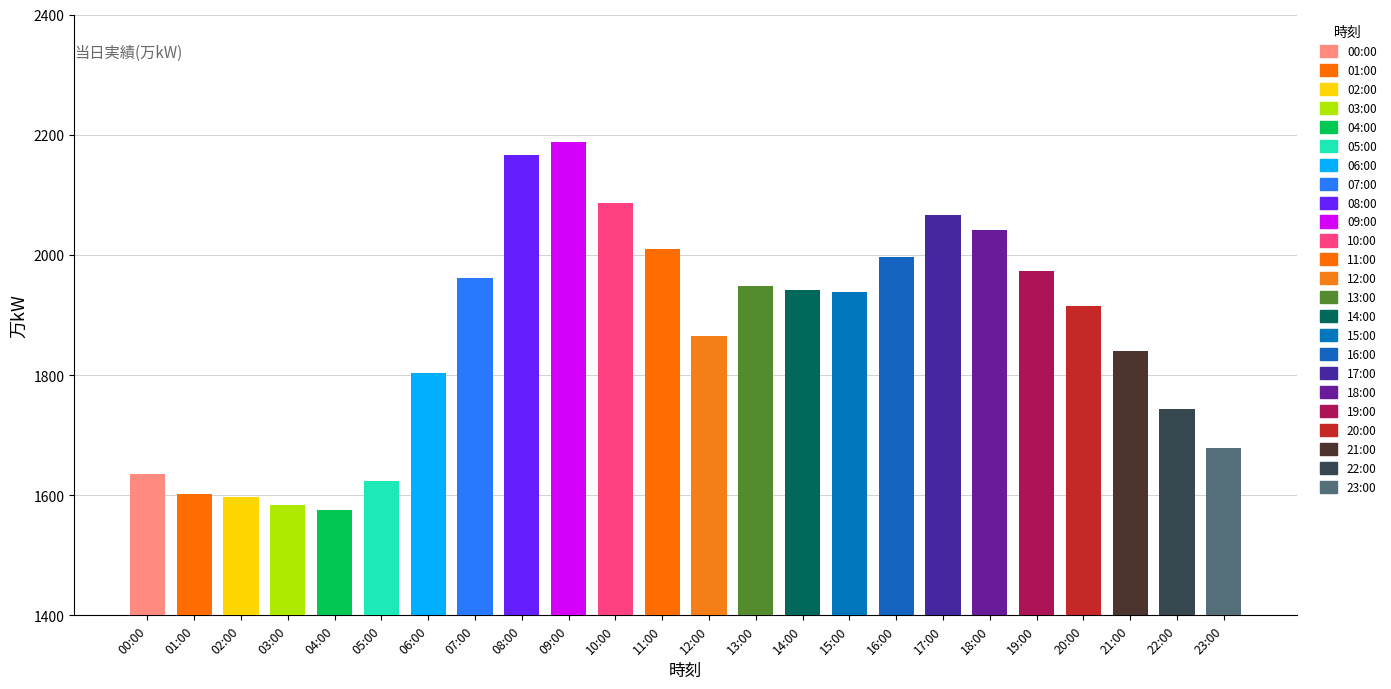

What is the average value?

1866